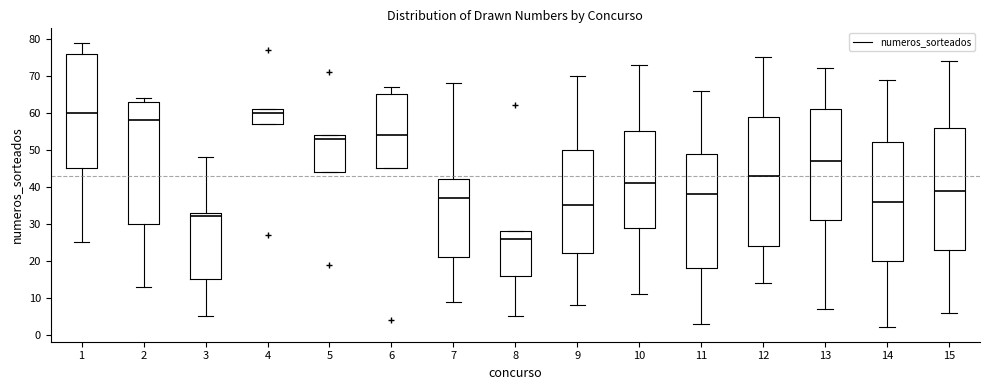

Reading left to right, transcribe this box plot: for each box, give where its median line is, the range the box spans, and where its two whiskers end, as read against the y-axis. The values are not printed on the chart, so give them approximately, as read against the axis.

1: median 60, box 45 to 76, whiskers 25 to 79
2: median 58, box 30 to 63, whiskers 13 to 64
3: median 32, box 15 to 33, whiskers 5 to 48
4: median 60, box 57 to 61, whiskers 57 to 61
5: median 53, box 44 to 54, whiskers 44 to 54
6: median 54, box 45 to 65, whiskers 45 to 67
7: median 37, box 21 to 42, whiskers 9 to 68
8: median 26, box 16 to 28, whiskers 5 to 28
9: median 35, box 22 to 50, whiskers 8 to 70
10: median 41, box 29 to 55, whiskers 11 to 73
11: median 38, box 18 to 49, whiskers 3 to 66
12: median 43, box 24 to 59, whiskers 14 to 75
13: median 47, box 31 to 61, whiskers 7 to 72
14: median 36, box 20 to 52, whiskers 2 to 69
15: median 39, box 23 to 56, whiskers 6 to 74